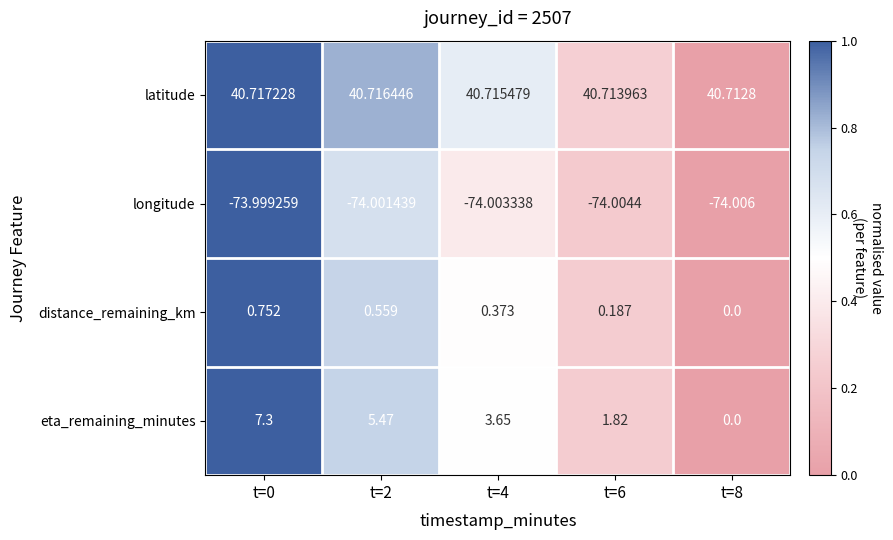

List the series in order of their peak value, highest first.

latitude, eta_remaining_minutes, distance_remaining_km, longitude